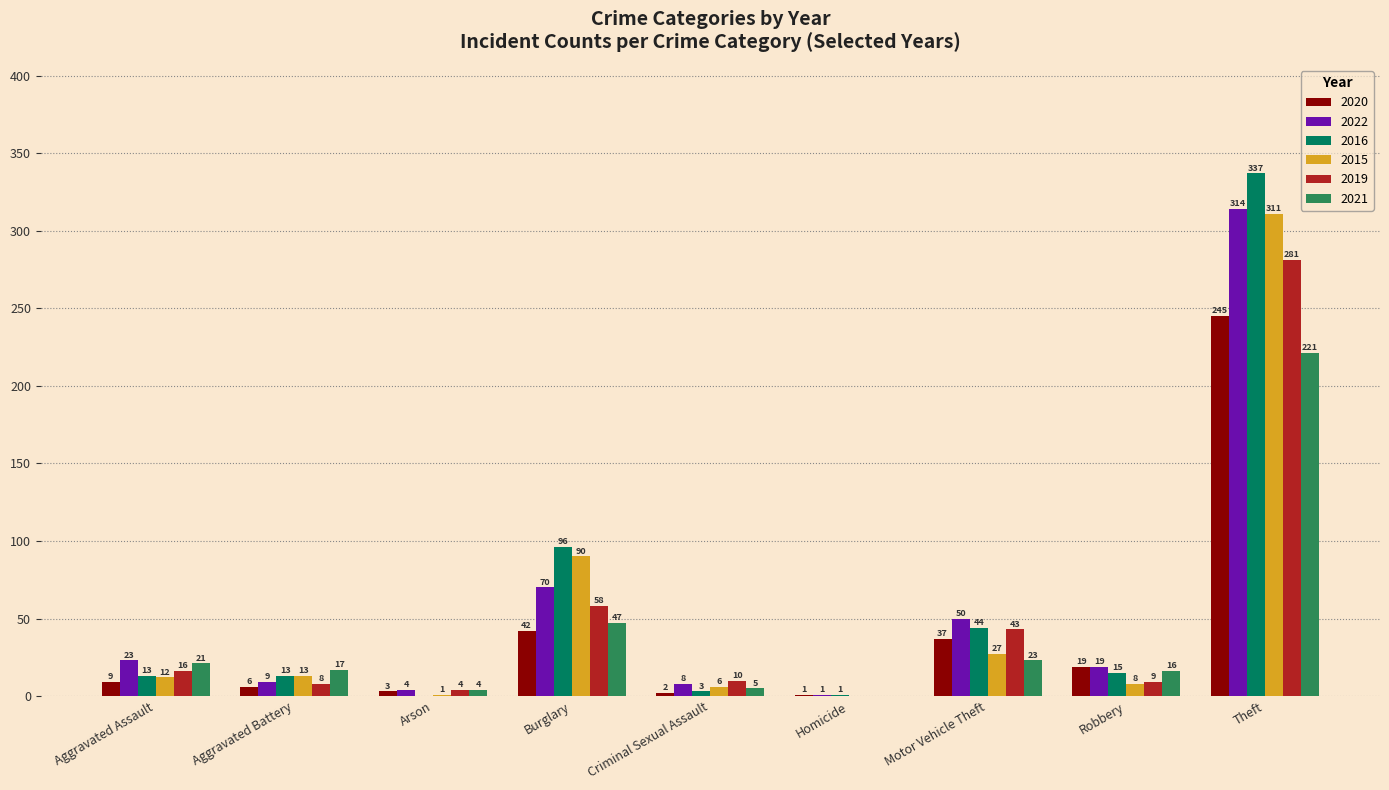

Reading left to right, list all the values displayed in this chart.

2020: Aggravated Assault=9	Aggravated Battery=6	Arson=3	Burglary=42	Criminal Sexual Assault=2	Homicide=1	Motor Vehicle Theft=37	Robbery=19	Theft=245
2022: Aggravated Assault=23	Aggravated Battery=9	Arson=4	Burglary=70	Criminal Sexual Assault=8	Homicide=1	Motor Vehicle Theft=50	Robbery=19	Theft=314
2016: Aggravated Assault=13	Aggravated Battery=13	Arson=0	Burglary=96	Criminal Sexual Assault=3	Homicide=1	Motor Vehicle Theft=44	Robbery=15	Theft=337
2015: Aggravated Assault=12	Aggravated Battery=13	Arson=1	Burglary=90	Criminal Sexual Assault=6	Homicide=0	Motor Vehicle Theft=27	Robbery=8	Theft=311
2019: Aggravated Assault=16	Aggravated Battery=8	Arson=4	Burglary=58	Criminal Sexual Assault=10	Homicide=0	Motor Vehicle Theft=43	Robbery=9	Theft=281
2021: Aggravated Assault=21	Aggravated Battery=17	Arson=4	Burglary=47	Criminal Sexual Assault=5	Homicide=0	Motor Vehicle Theft=23	Robbery=16	Theft=221